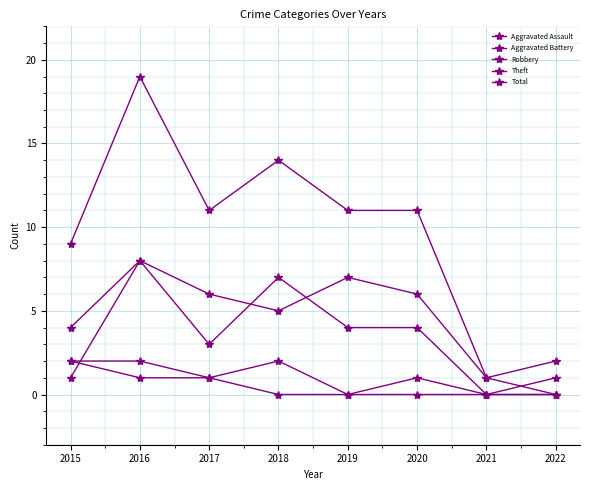

Is it true that Aggravated Assault equals -1 at 2022?

False